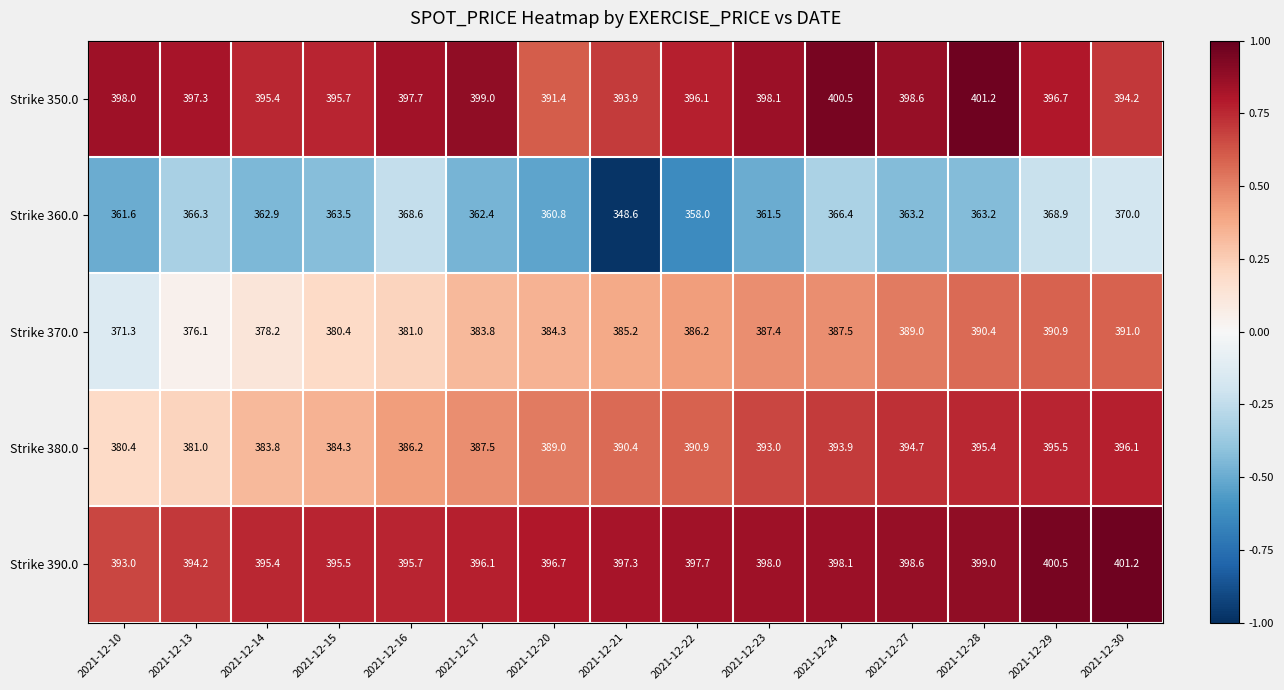

Which series has the largest range (max minus min)?

Strike 360.0